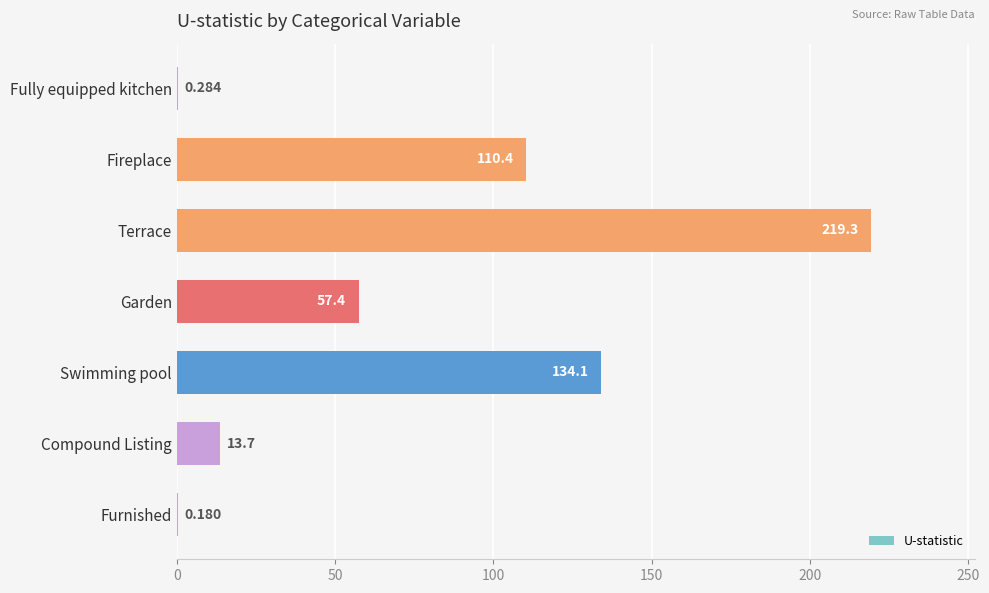

Does the chart contain stacked bars?

No